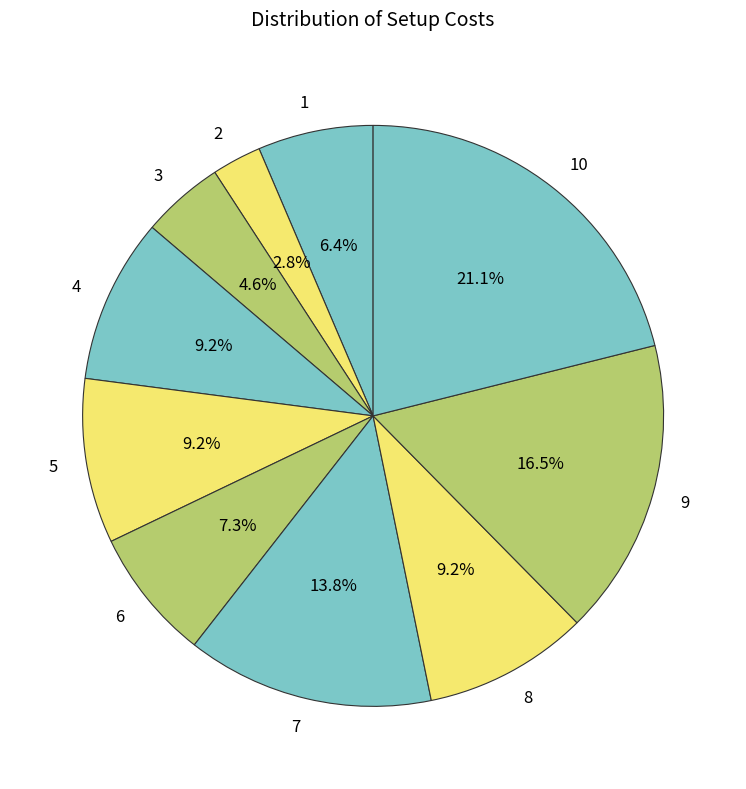

To the nearest percent, what is the combined percentage of 7 and 9?

30%